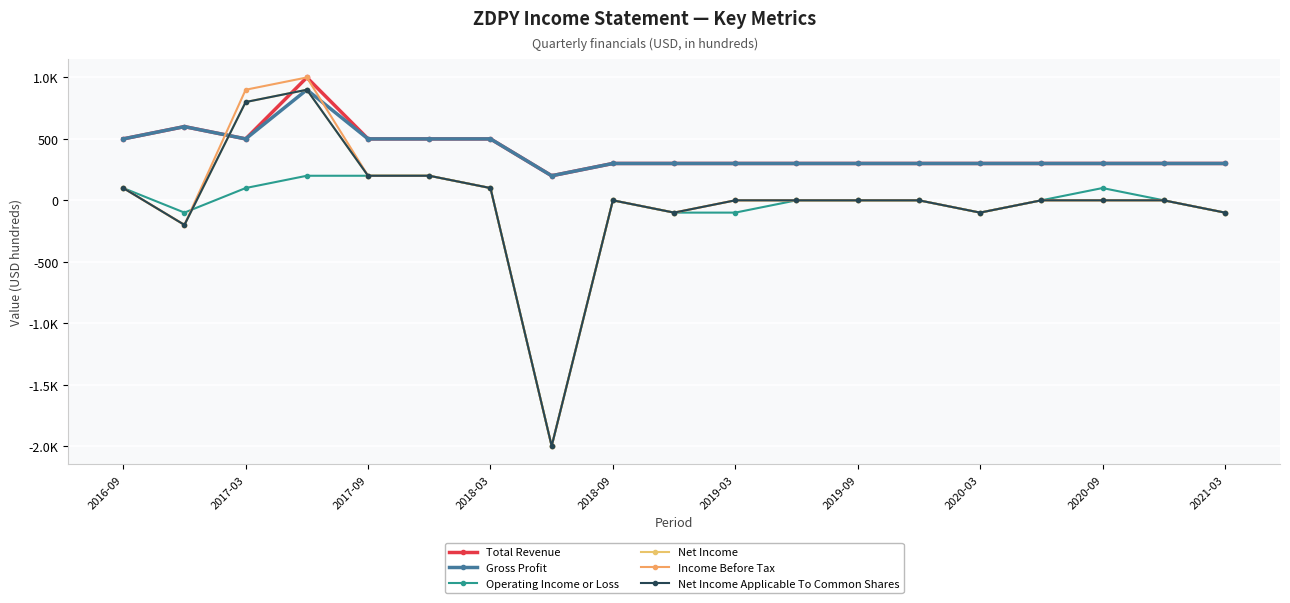

What is the maximum value for Income Before Tax?

1000